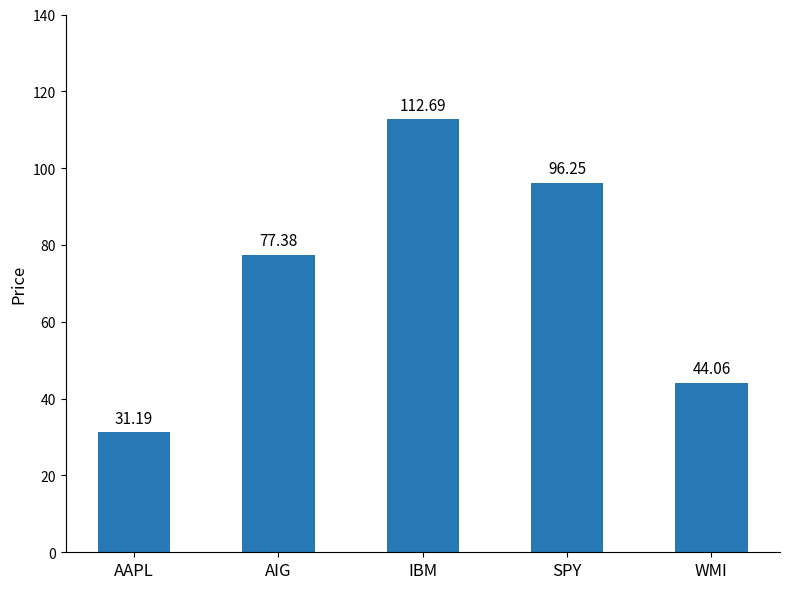

List the labels in order of value, smallest first.

AAPL, WMI, AIG, SPY, IBM